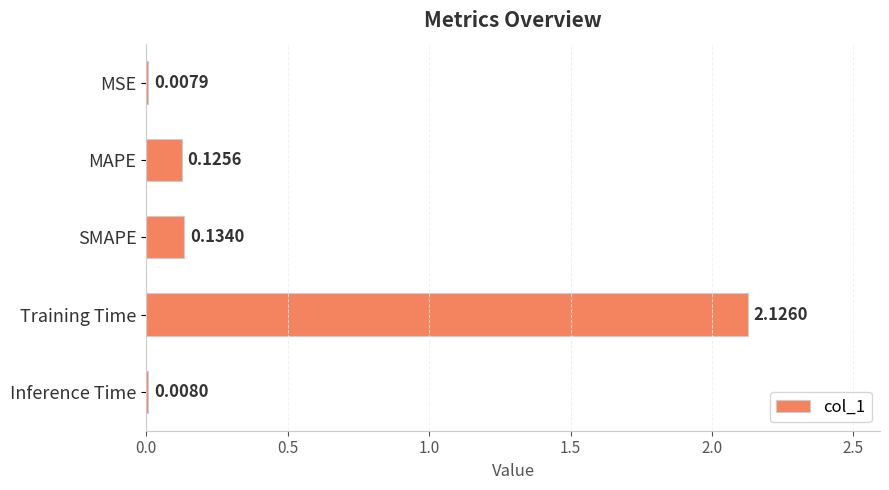

At which category does the chart reach its peak across all series?

Training Time